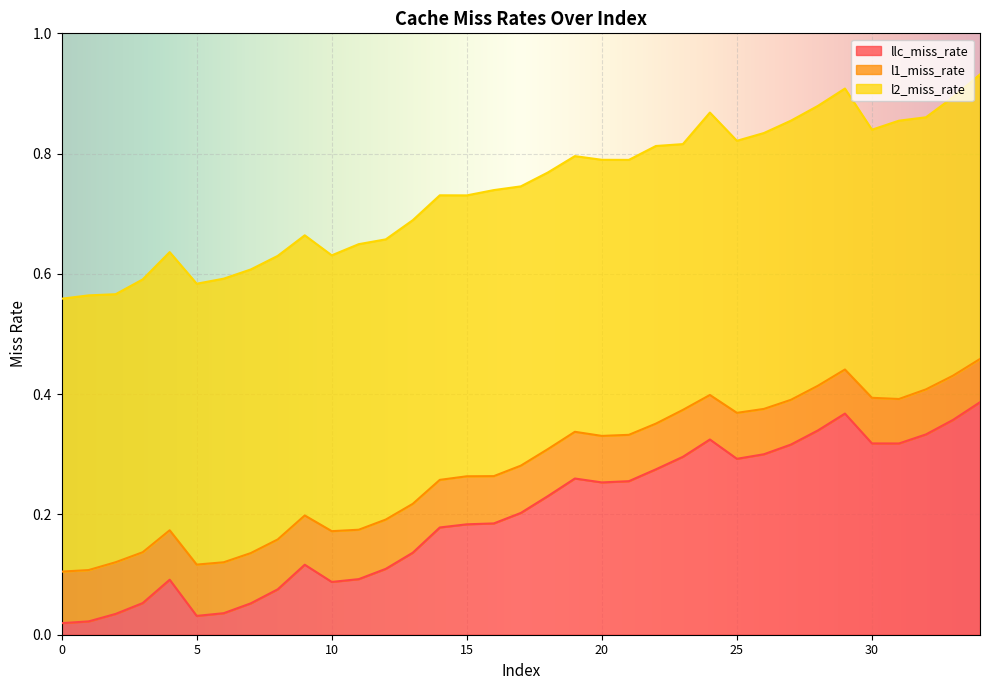

Does the chart display data point markers on the line(s)?

No